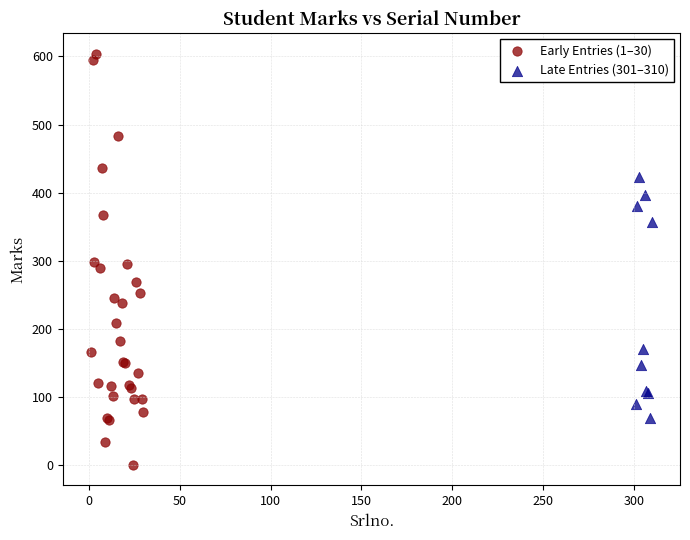

What are all the series names shown in the legend?

Early Entries (1–30), Late Entries (301–310)